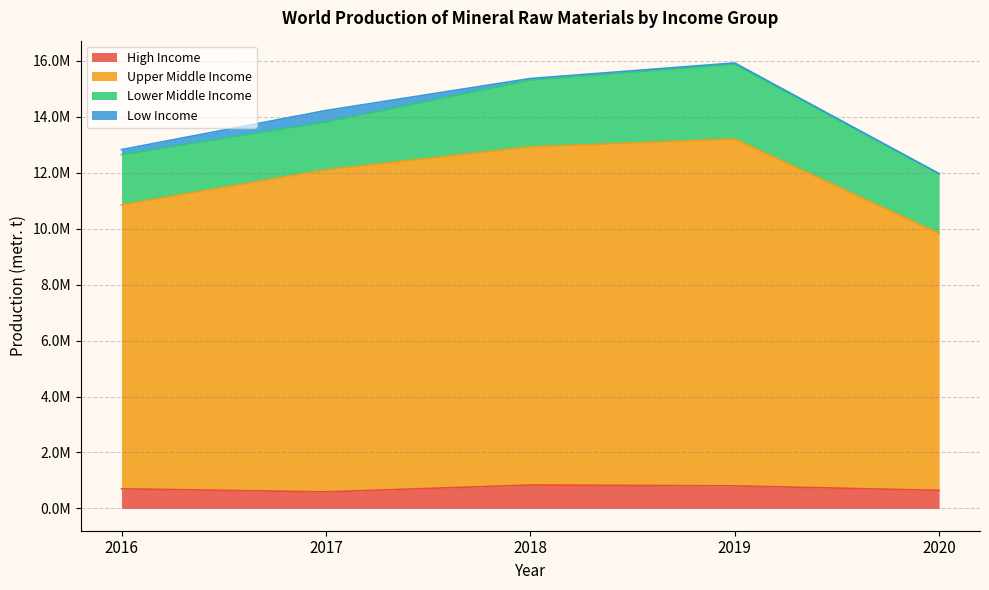

What is the difference between the maximum and minimum values in the High Income series?

244880